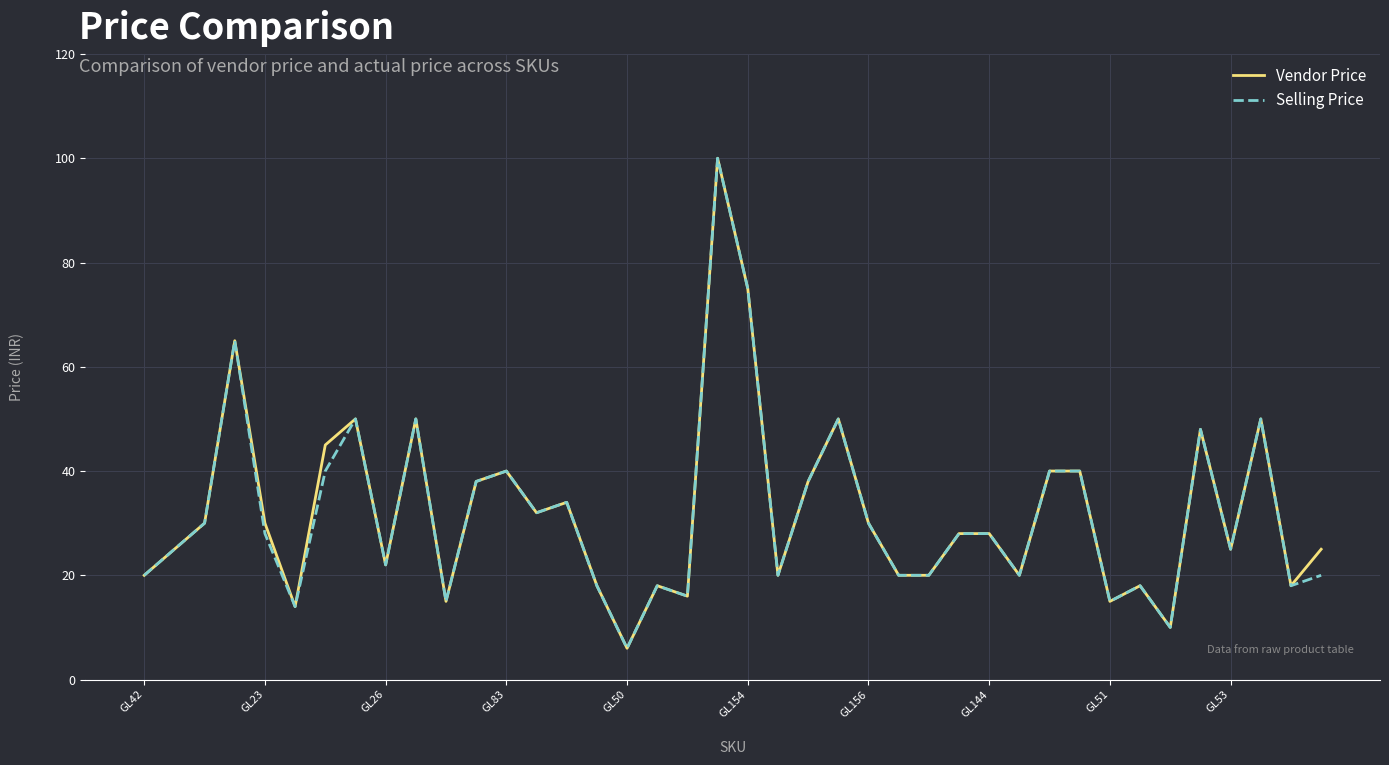

Reading left to right, extract all data points from this chart.

Vendor Price: 20	25	30	65	30	14	45	50	22	50	15	38	40	32	34	18	6	18	16	100	75	20	38	50	30	20	20	28	28	20	40	40	15	18	10	48	25	50	18	25
Selling Price: 20	25	30	65	28	14	40	50	22	50	15	38	40	32	34	18	6	18	16	100	75	20	38	50	30	20	20	28	28	20	40	40	15	18	10	48	25	50	18	20